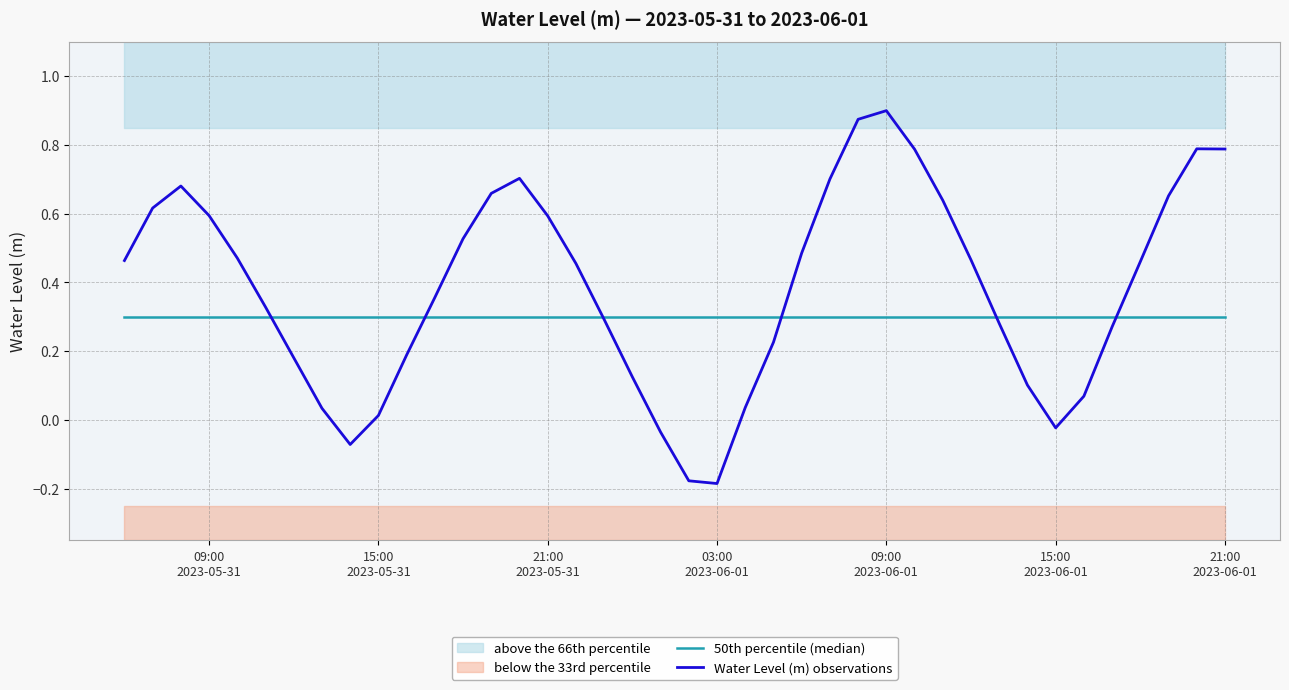

Reading left to right, extract all data points from this chart.

50th percentile (median): 0.3	0.3	0.3	0.3	0.3	0.3	0.3	0.3	0.3	0.3	0.3	0.3	0.3	0.3	0.3	0.3	0.3	0.3	0.3	0.3	0.3	0.3	0.3	0.3	0.3	0.3	0.3	0.3	0.3	0.3	0.3	0.3	0.3	0.3	0.3	0.3	0.3	0.3	0.3	0.3
Water Level (m) observations: 0.5	0.6	0.7	0.6	0.5	0.3	0.2	0.0	-0.1	0.0	0.2	0.4	0.5	0.7	0.7	0.6	0.5	0.3	0.1	-0.0	-0.2	-0.2	0.0	0.2	0.5	0.7	0.9	0.9	0.8	0.6	0.5	0.3	0.1	-0.0	0.1	0.3	0.5	0.7	0.8	0.8